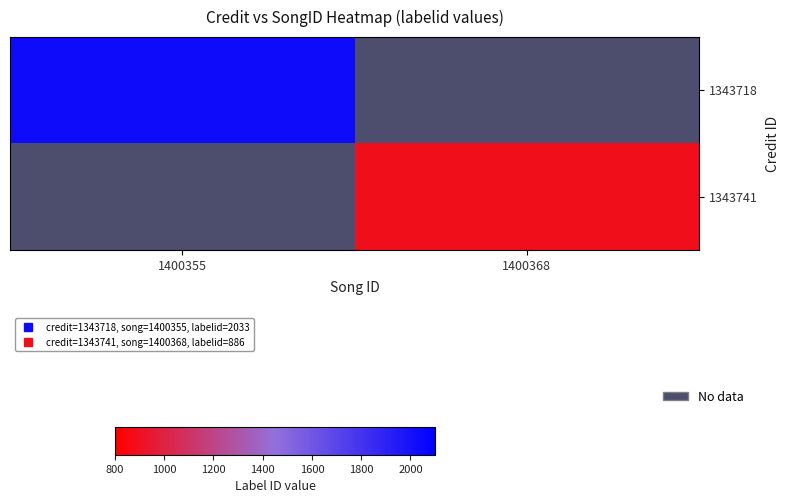

Is the value of 1343718 at 1400368 greater than the value of 1343741 at 1400368?

No